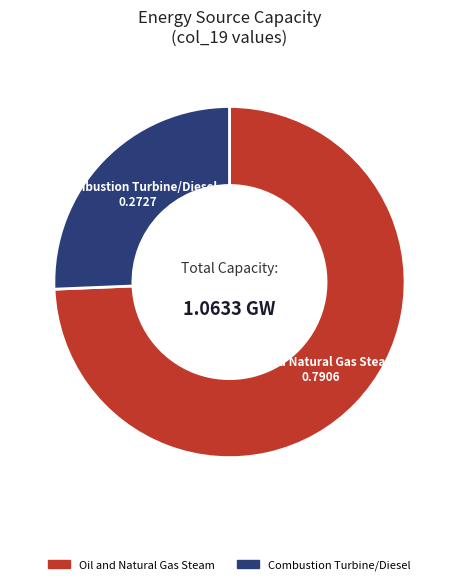

Is there any slice that represents more than half of the pie?

Yes